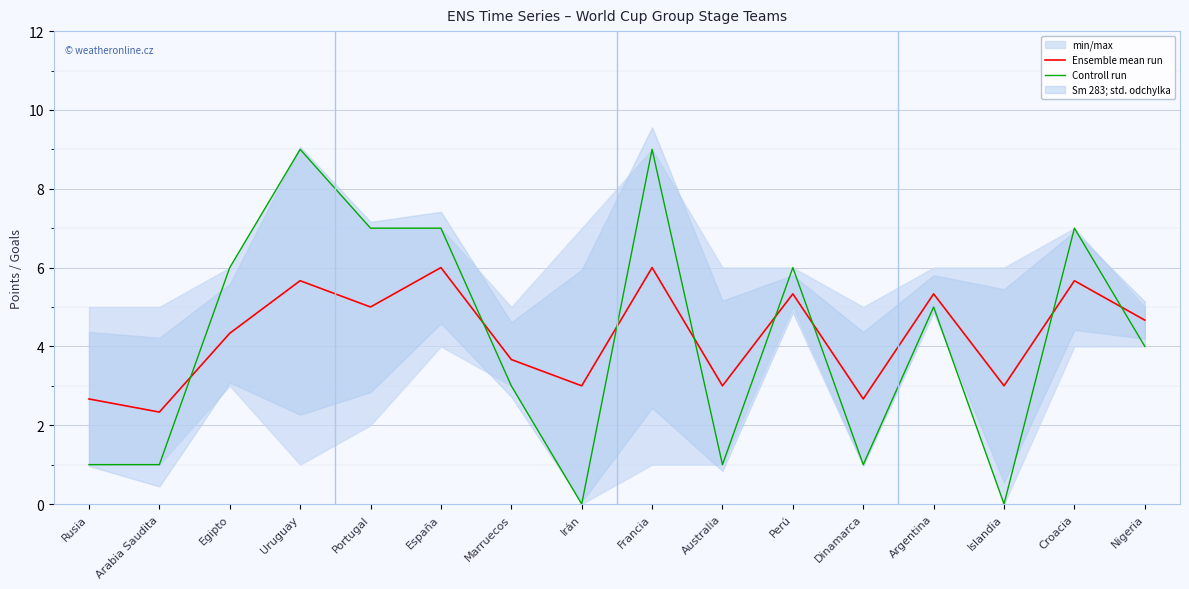

Rank the categories by Controll run value from highest to lowest.

Uruguay, Francia, Portugal, España, Croacia, Egipto, Perú, Argentina, Nigeria, Marruecos, Rusia, Arabia Saudita, Australia, Dinamarca, Irán, Islandia